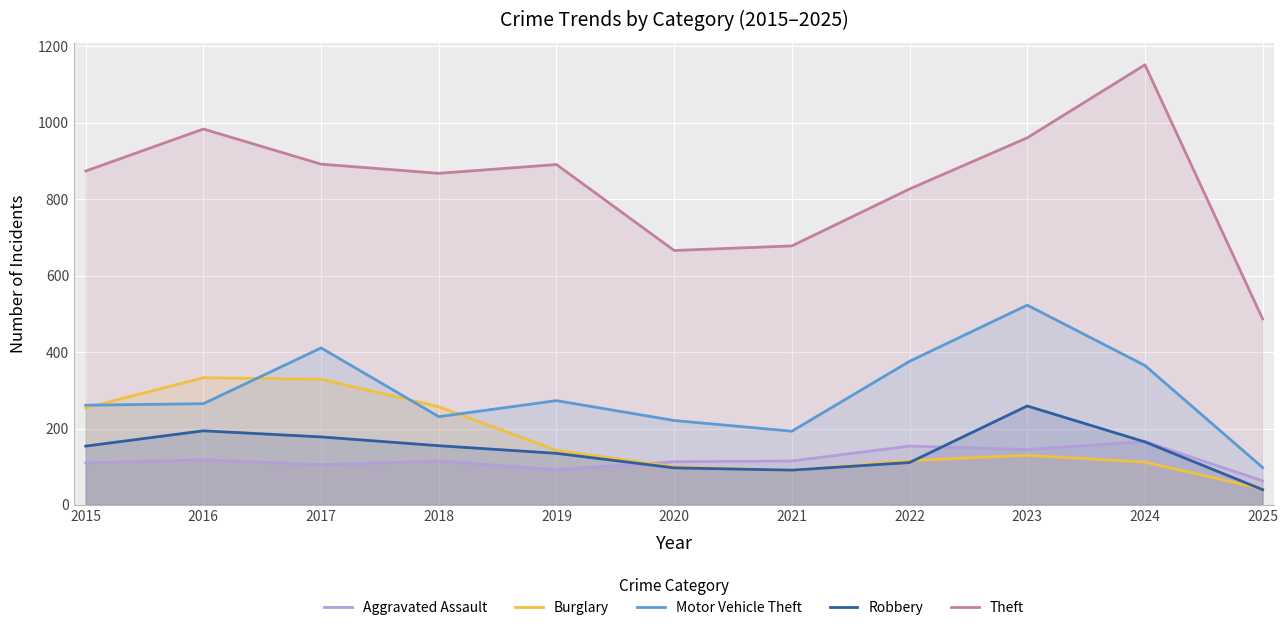

Does the chart display data point markers on the line(s)?

No